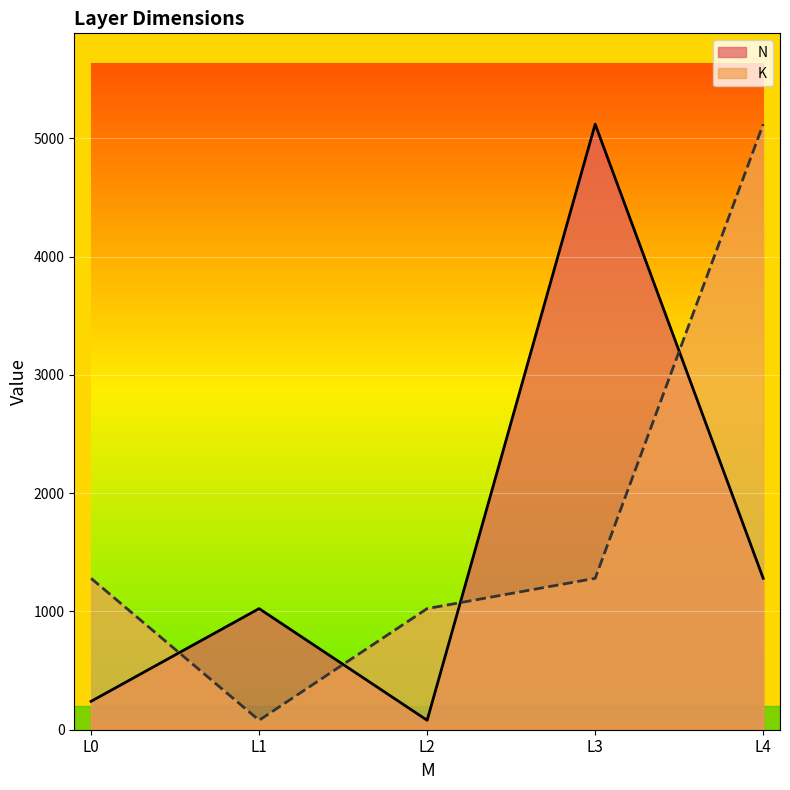

What is the lowest value of the K series?

80